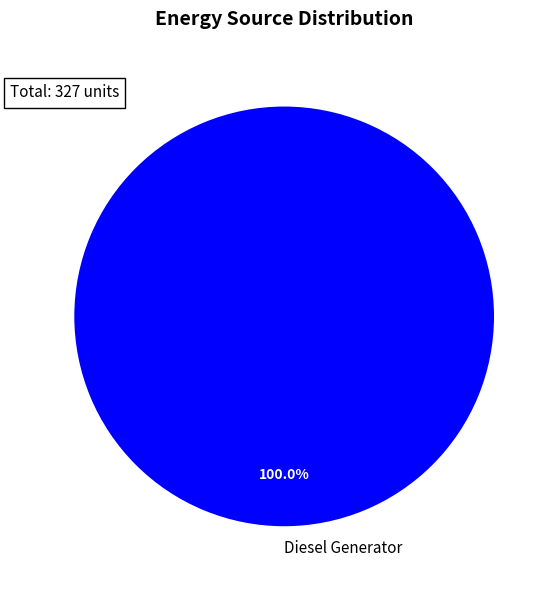

Rank the categories by value from highest to lowest.

Diesel Generator